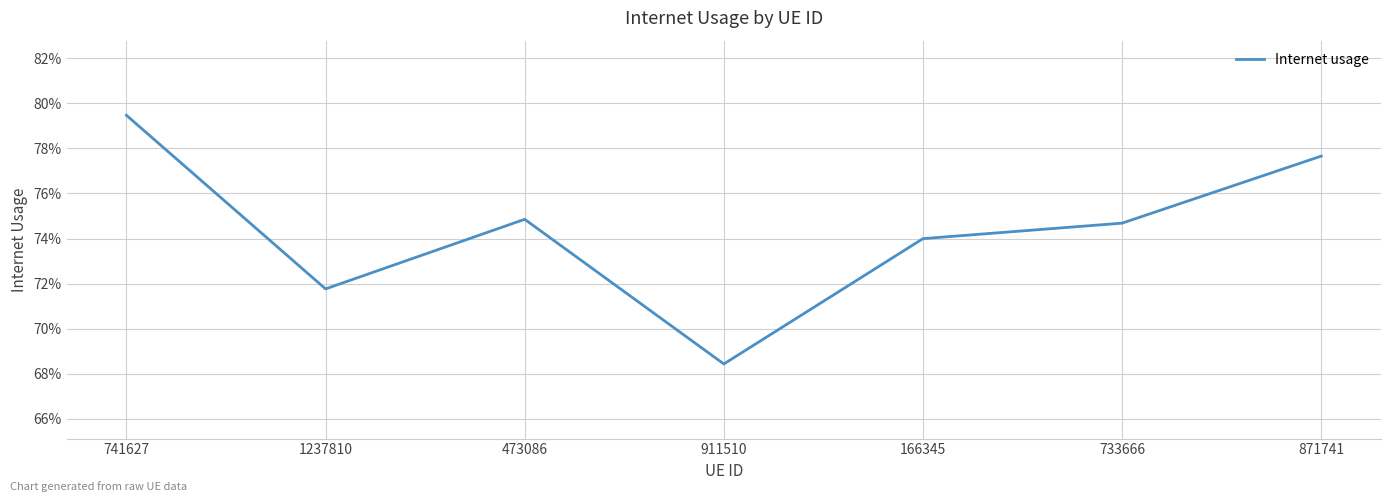

Rank the categories by value from highest to lowest.

741627, 871741, 473086, 733666, 166345, 1237810, 911510